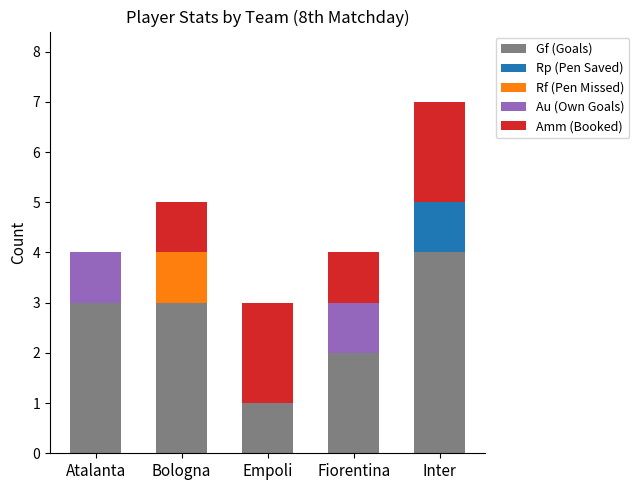

At which category is the sum across all series the highest?

Inter